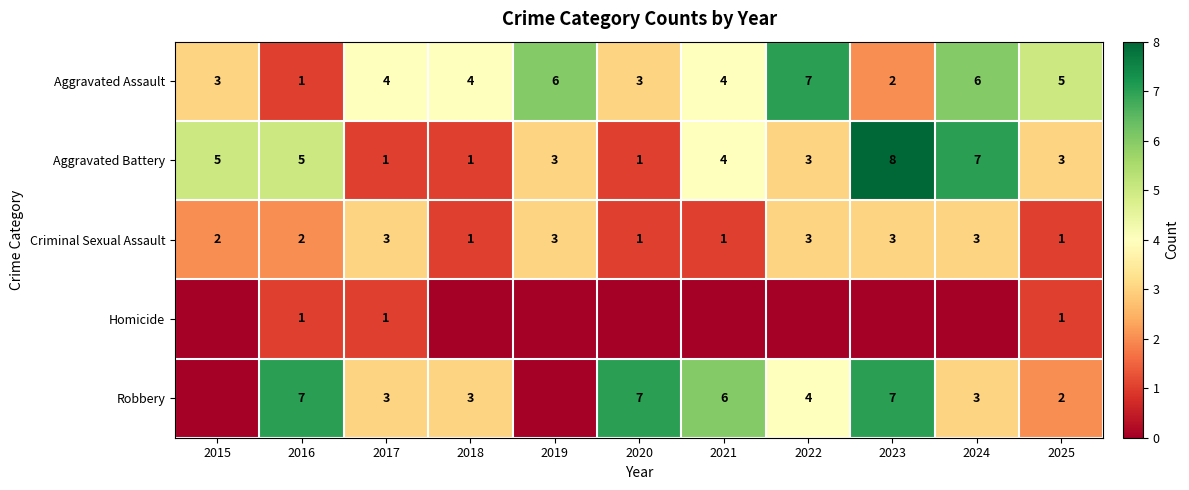

At which category is the sum across all series the highest?

2023